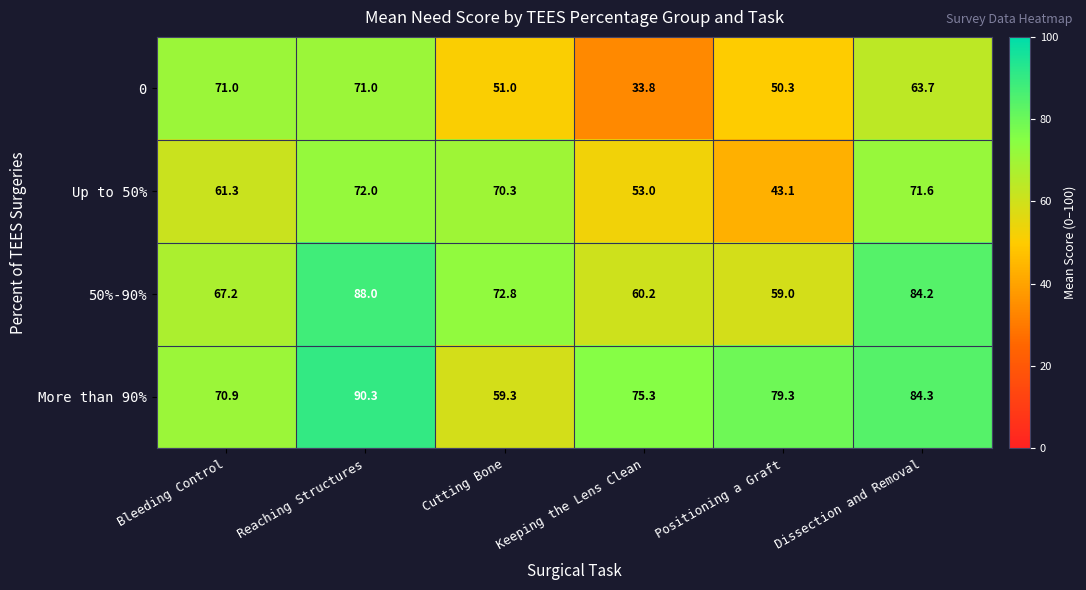

Rank the series by their maximum value, from lowest to highest.

0, Up to 50%, 50%-90%, More than 90%